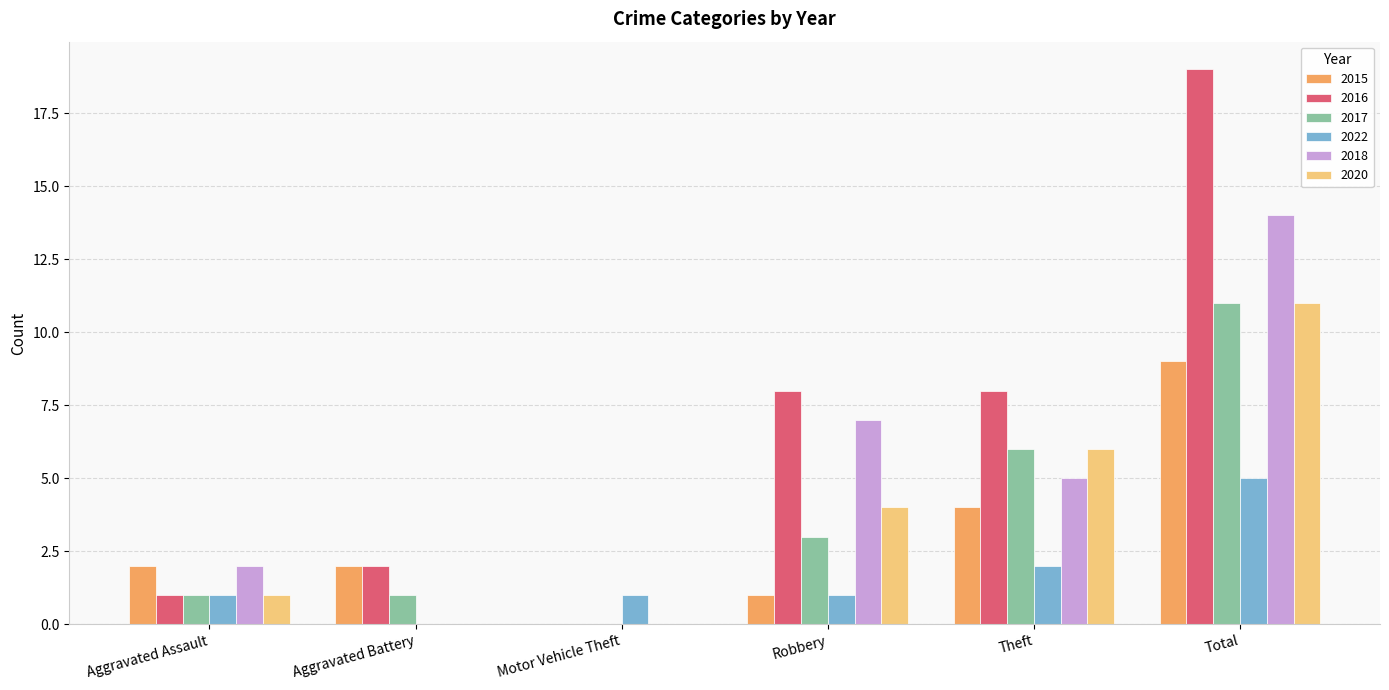

At which label is 2022 closest to 2?

Theft